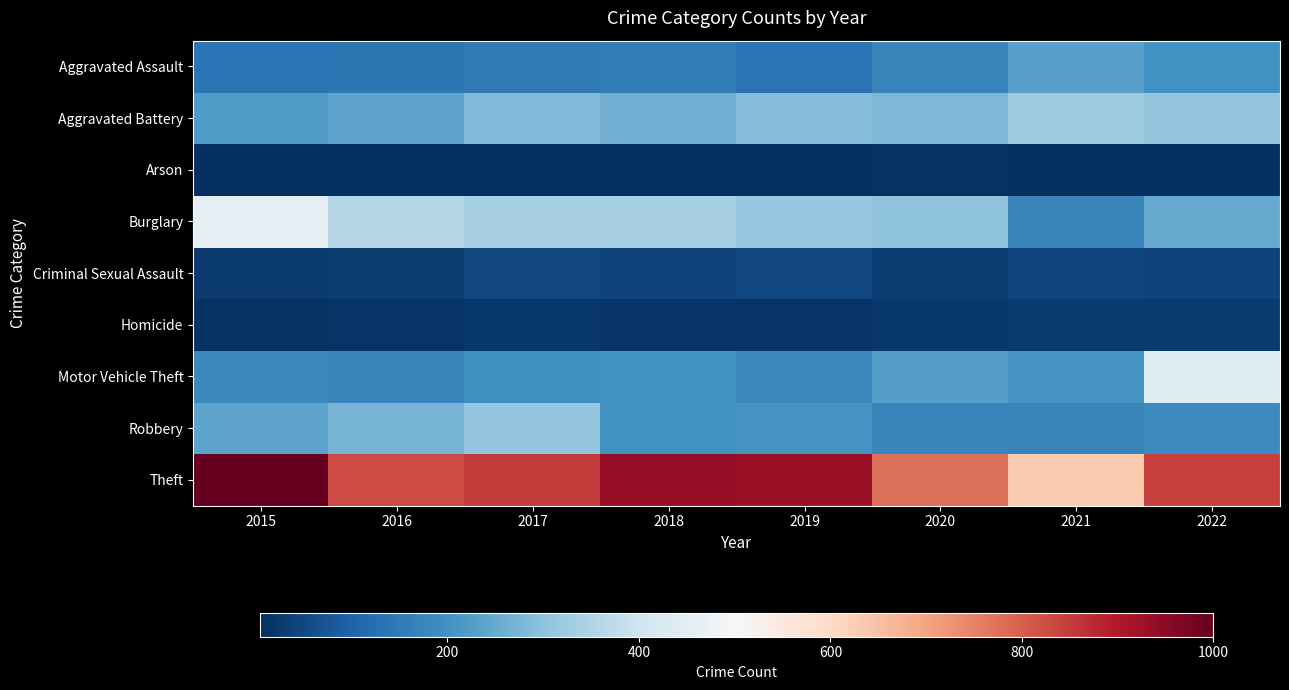

Which series has the largest total across all categories?

Theft